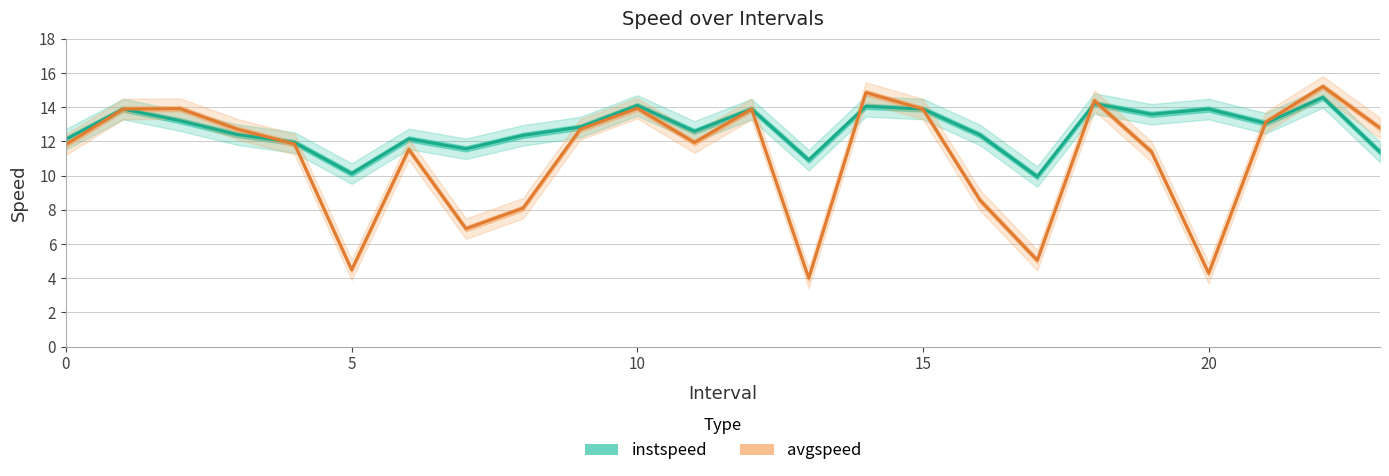

Rank the series by their maximum value, from lowest to highest.

instspeed, avgspeed